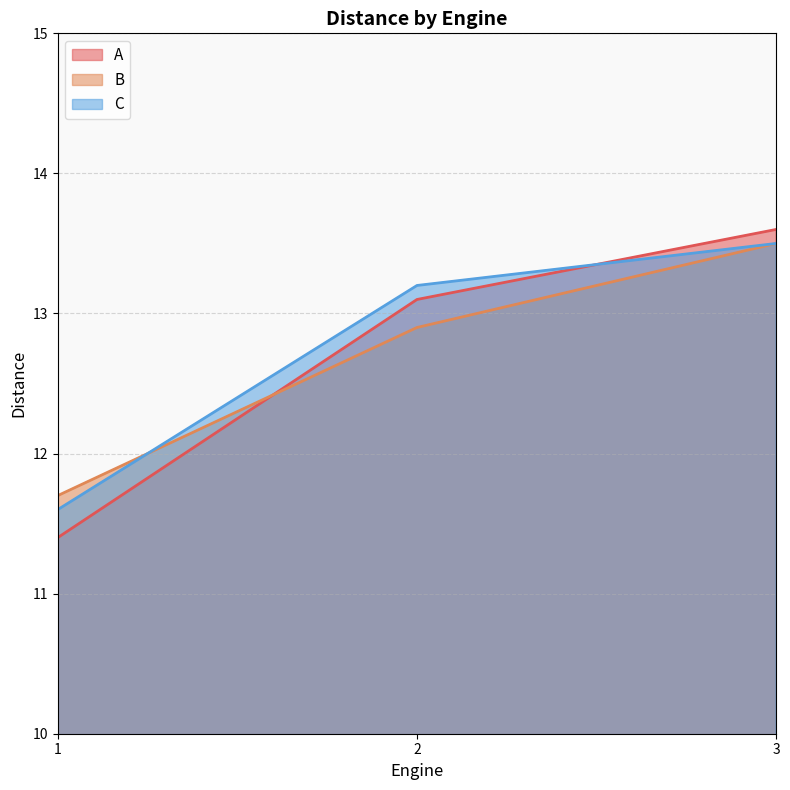

True or false: A has a value of 13.6 at 3.

True